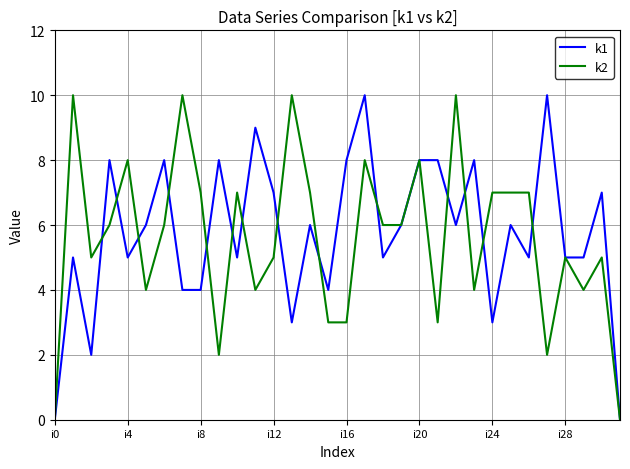

What is the highest value of the k1 series?

10